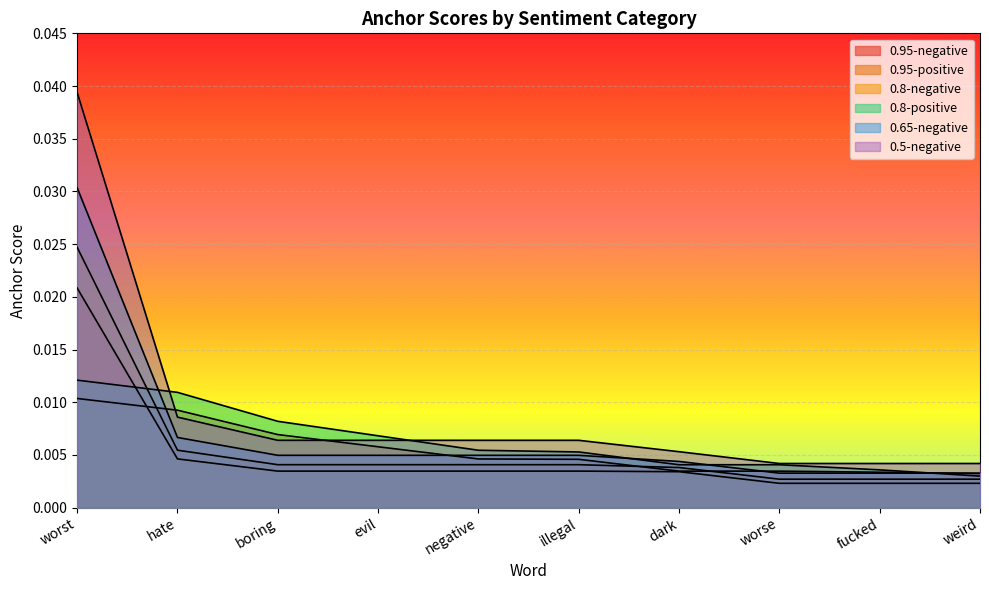

The value of 0.5-negative at negative is 0.0. True or false?

True